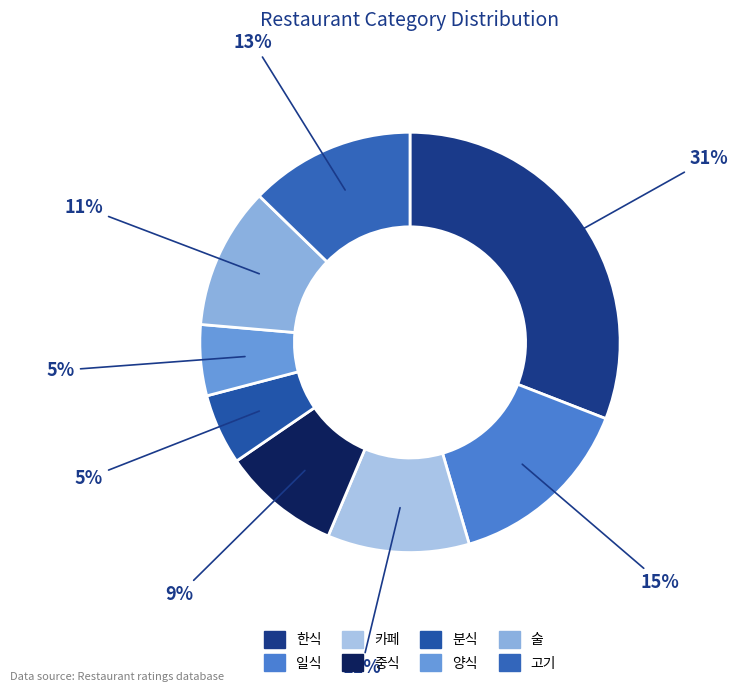

To the nearest percent, what percentage of the pie is 고기?

13%